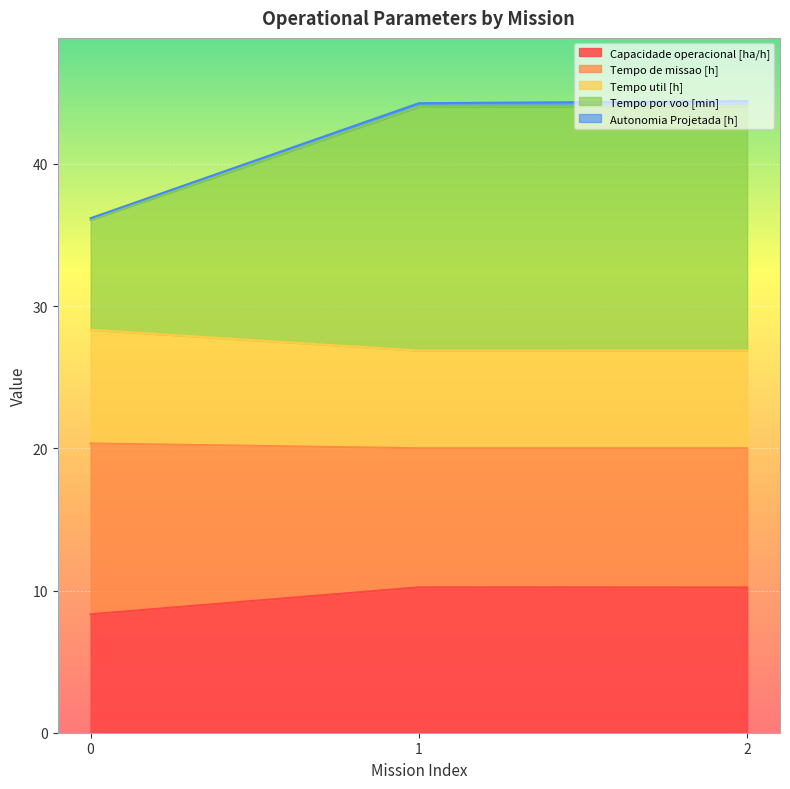

Is it true that Capacidade operacional [ha/h] equals 5.3 at 1?

False